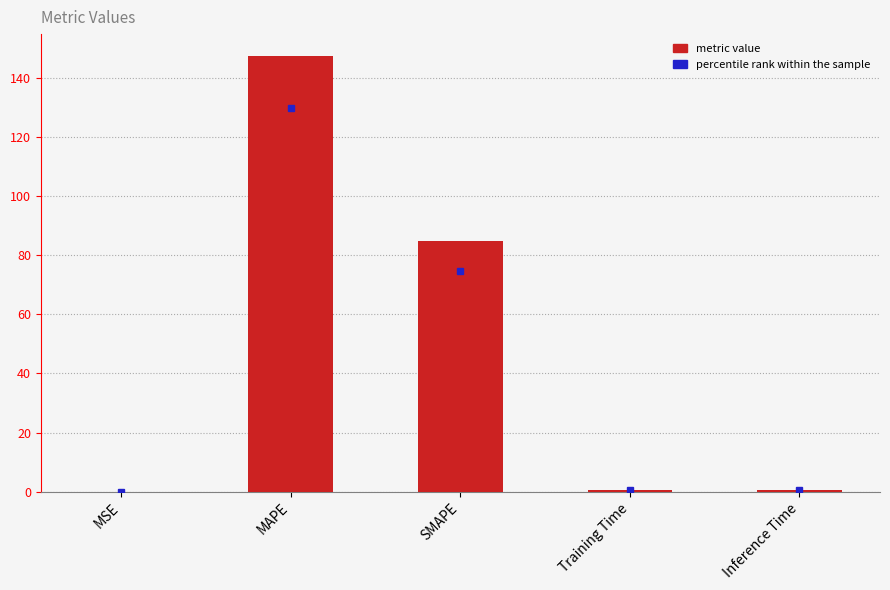

How many data points does each series have?

5